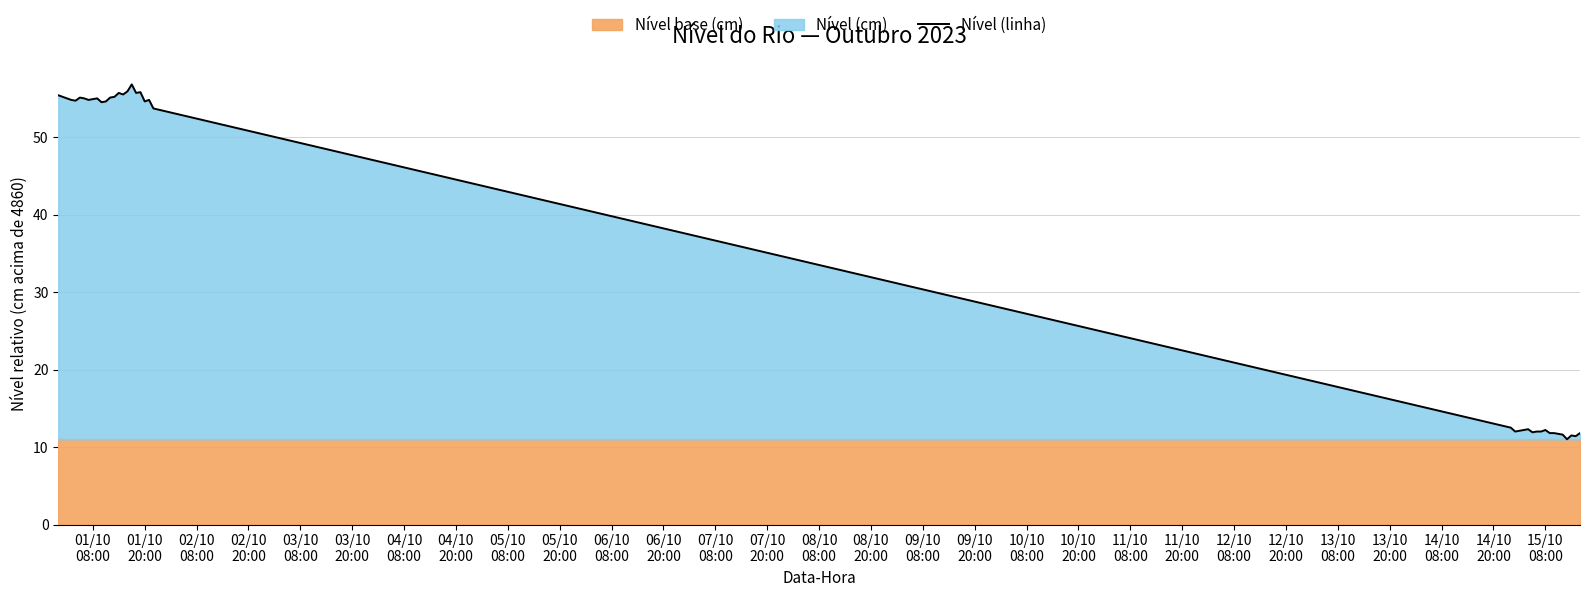

What is the maximum value for Nível (linha)?

56.8